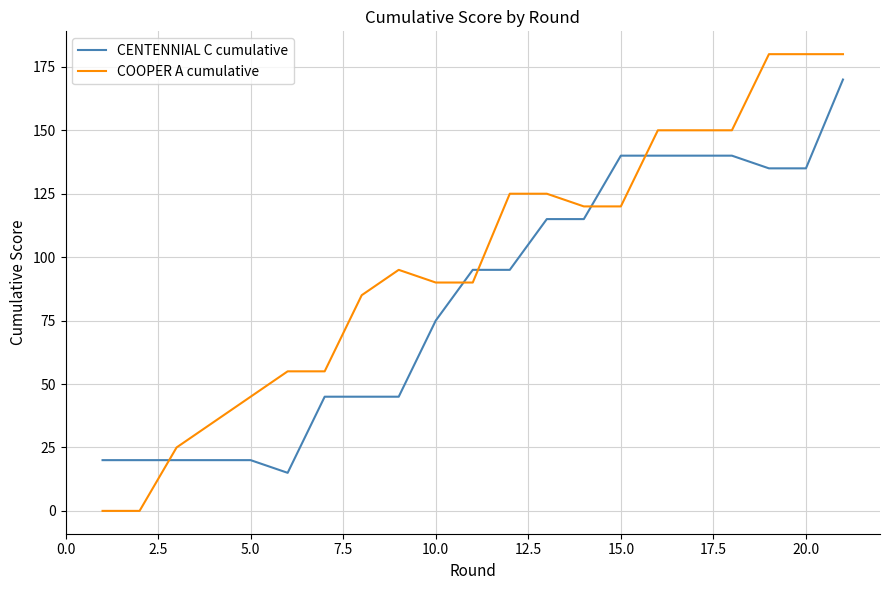

Which series has the largest total across all categories?

COOPER A cumulative